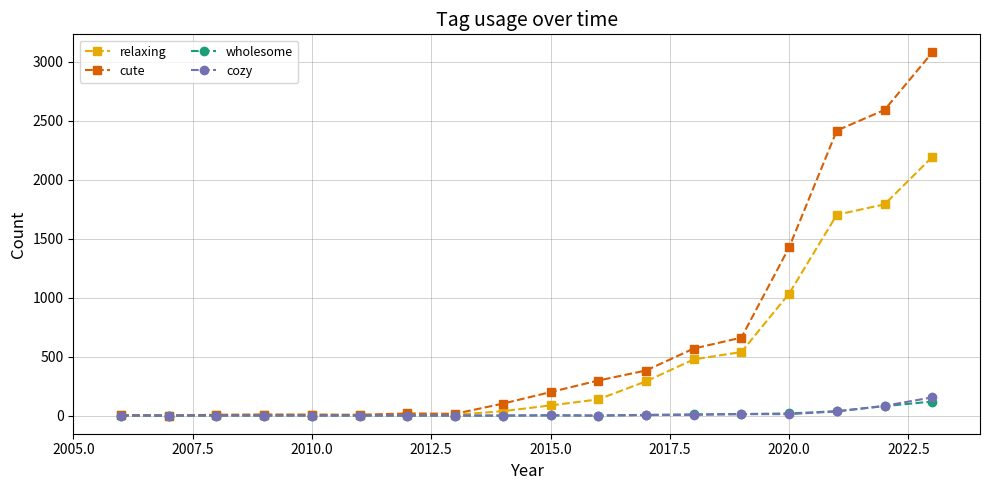

What is the maximum value shown in the chart?

3079